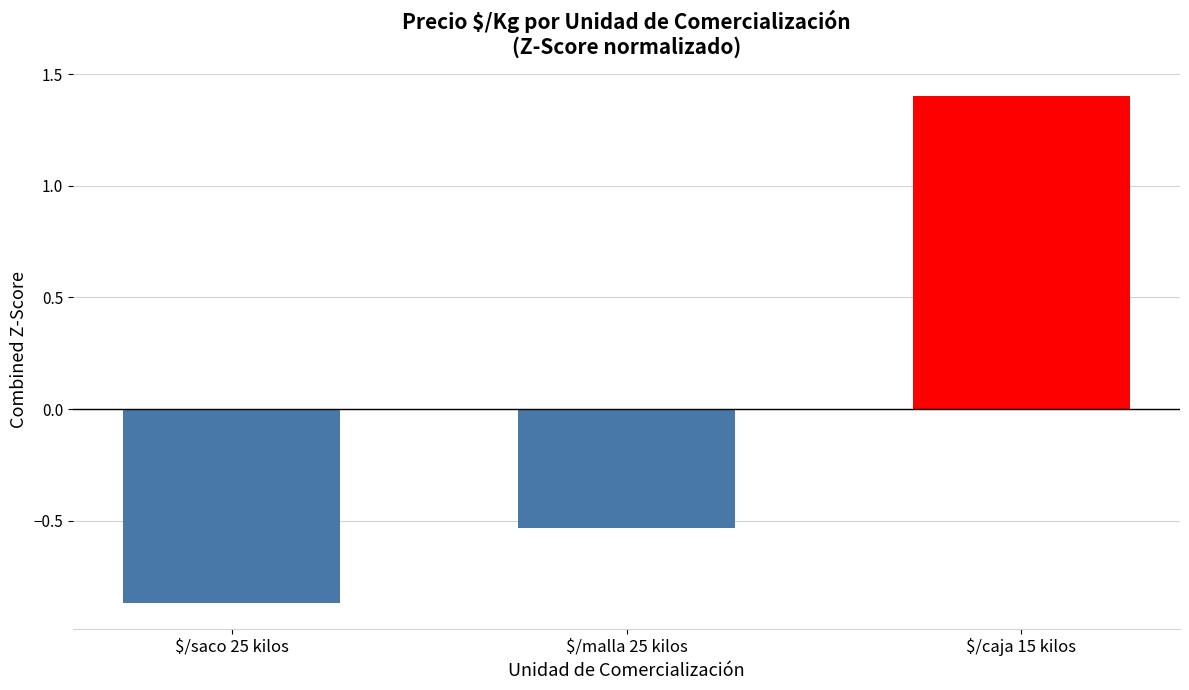

What position from the right is $/saco 25 kilos?

3